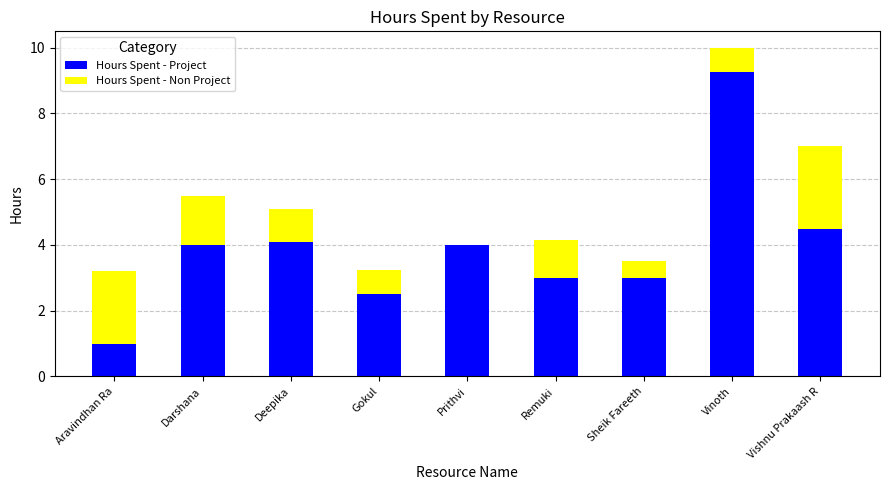

What is the total value across all series at Sheik Fareeth?

3.5